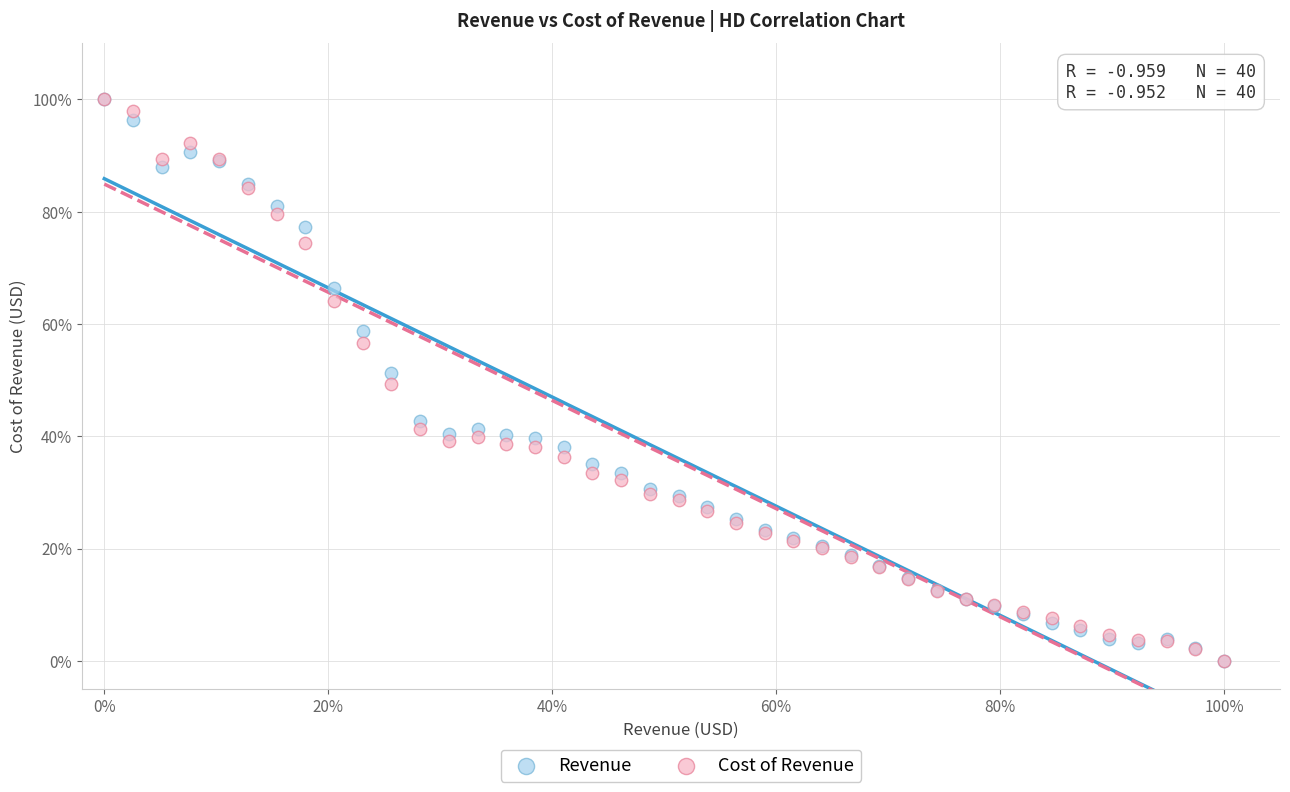

What are all the series names shown in the legend?

Revenue, Cost of Revenue